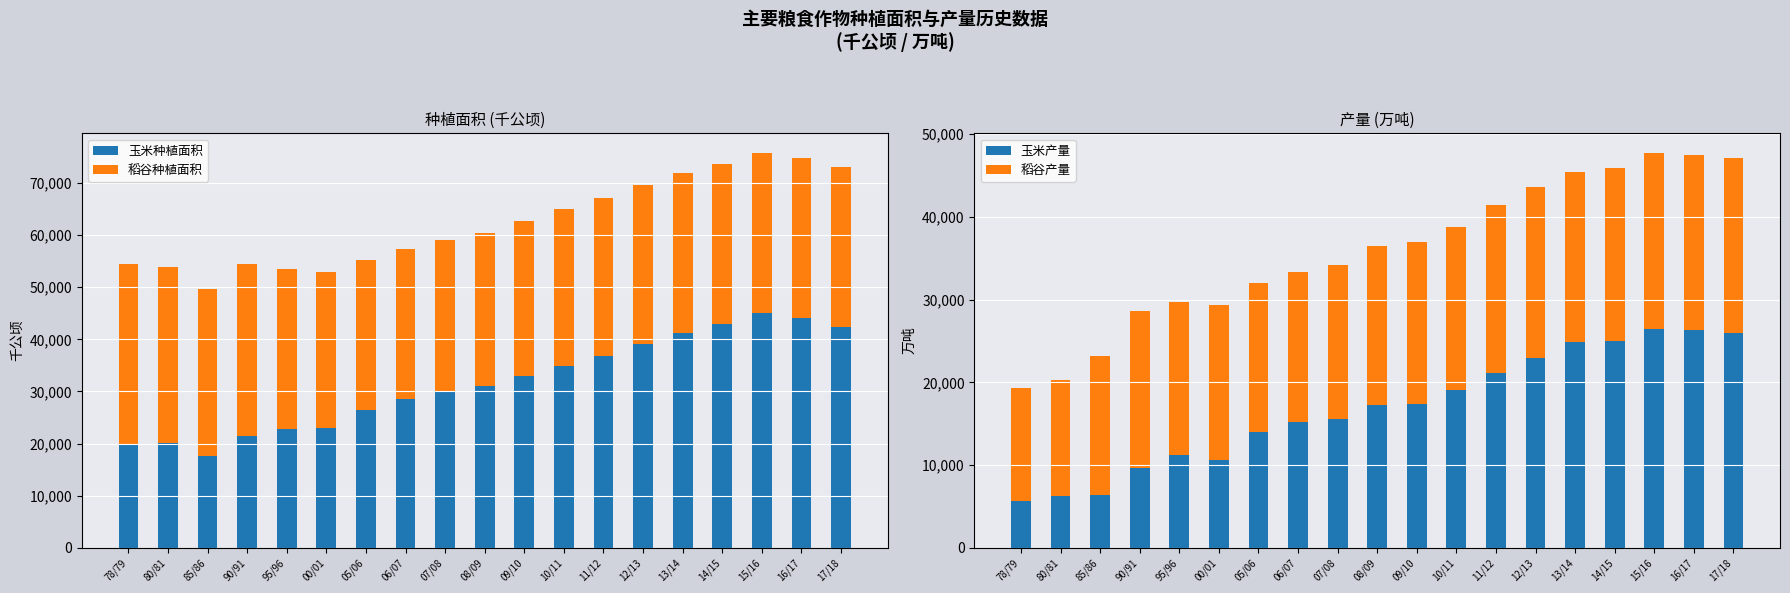

Are the bars grouped side by side (vs. stacked)?

Yes